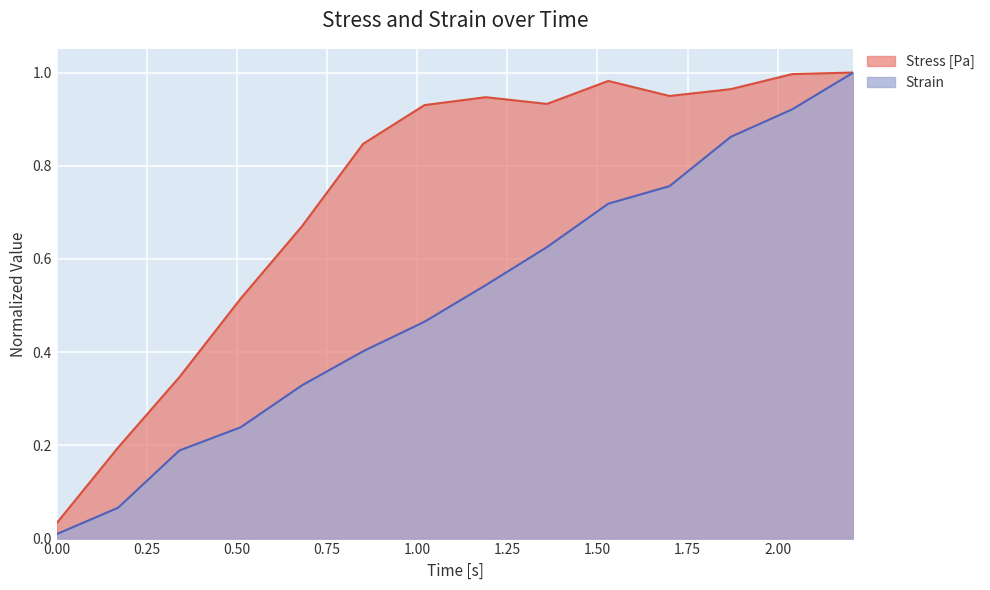

Where is the first local maximum for Stress [Pa]?

1.19